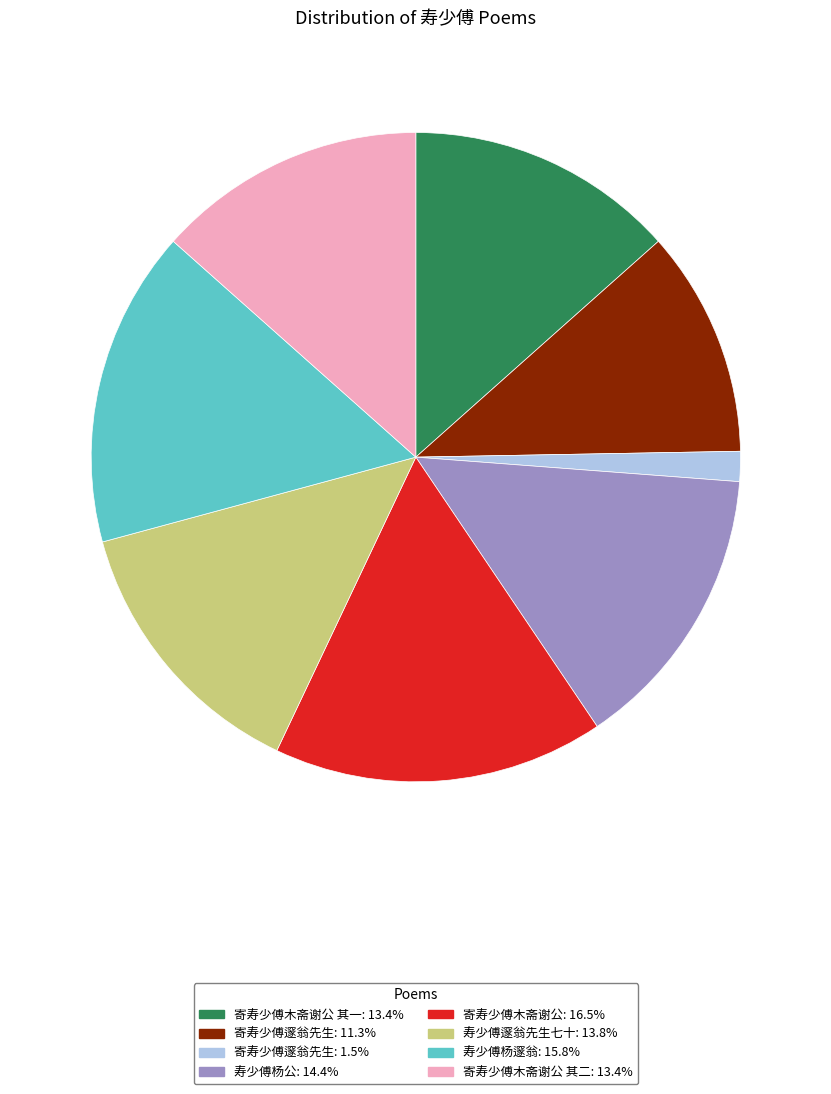

Is there any slice that represents more than half of the pie?

No